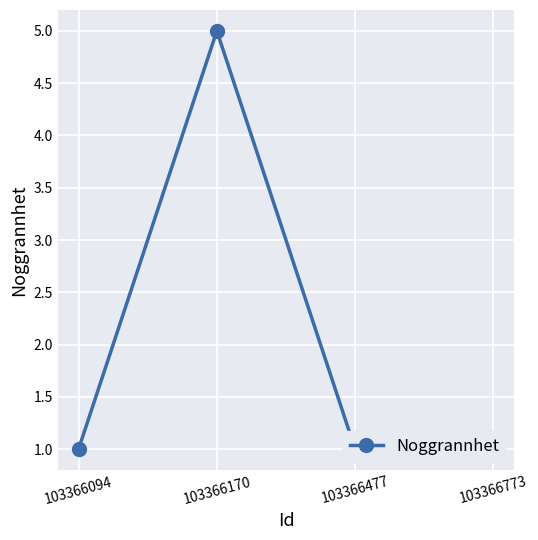

How many values are between 1 and 5?

4